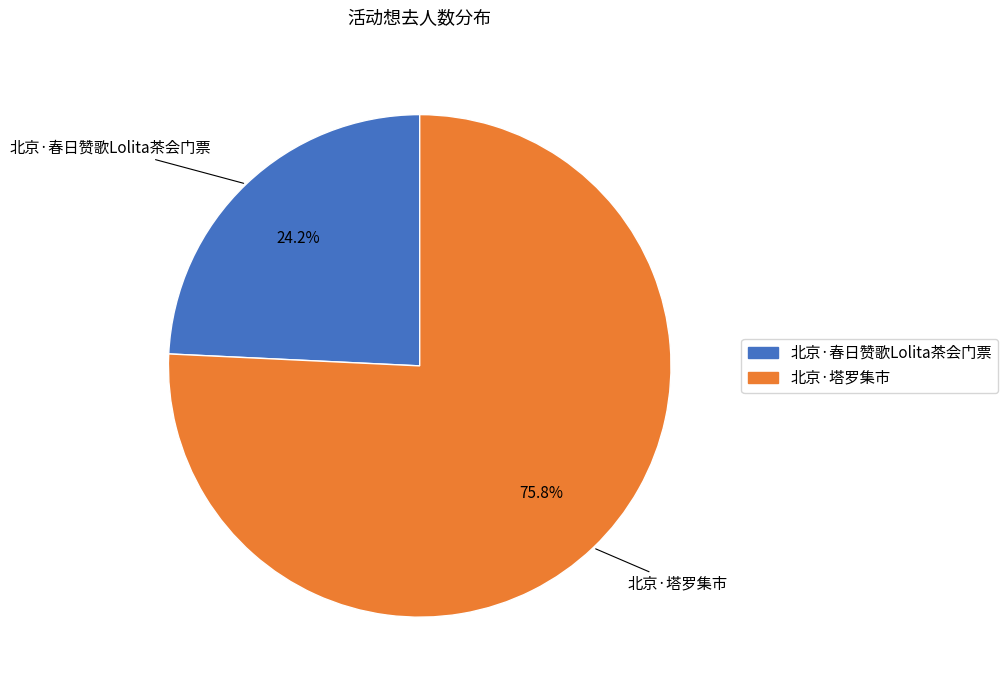

Do 北京·塔罗集市 and 北京·春日赞歌Lolita茶会门票 together represent more than half of the pie?

Yes